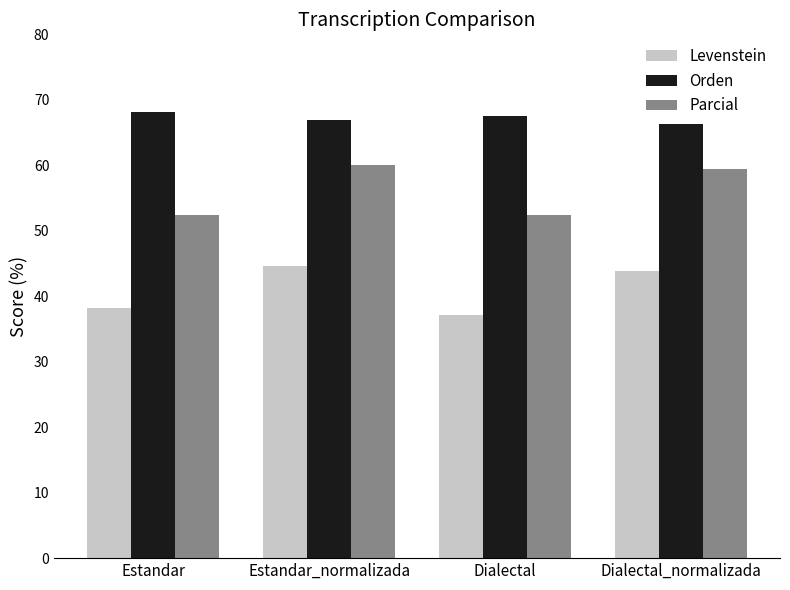

What is the spread (max minus min) of values at Dialectal?

30.5